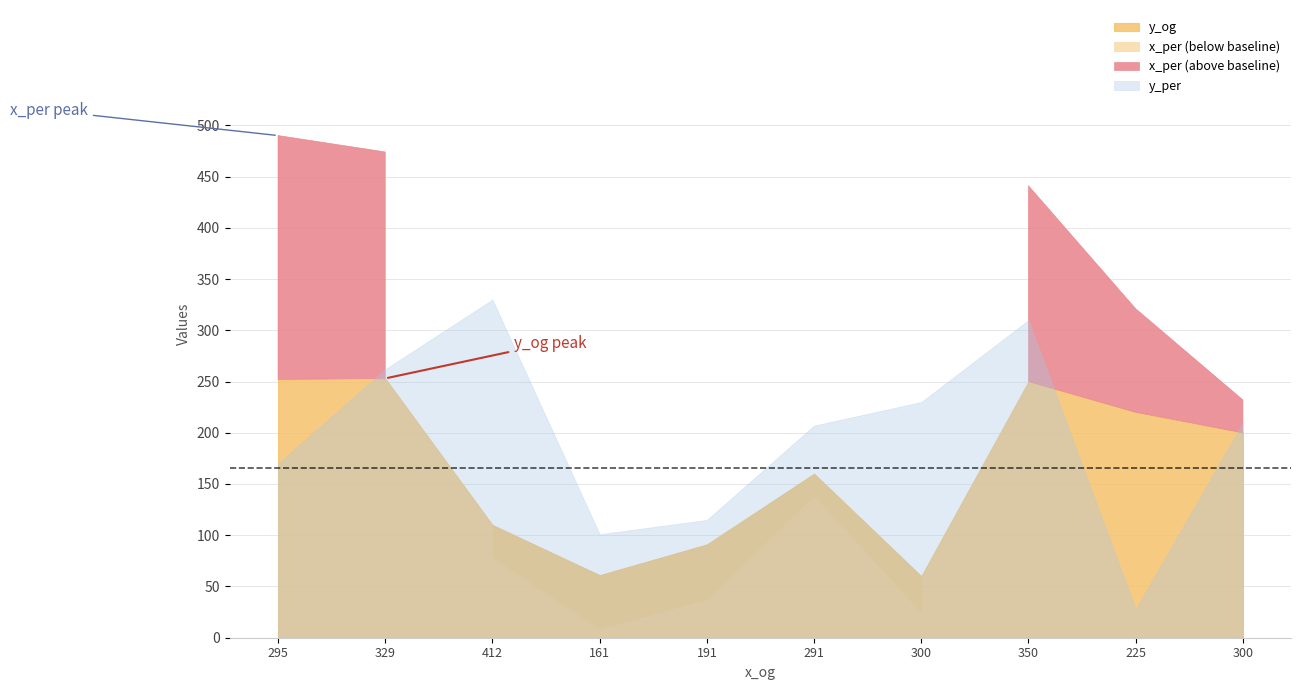

Where do y_per and y_og first cross each other?

295 and 329